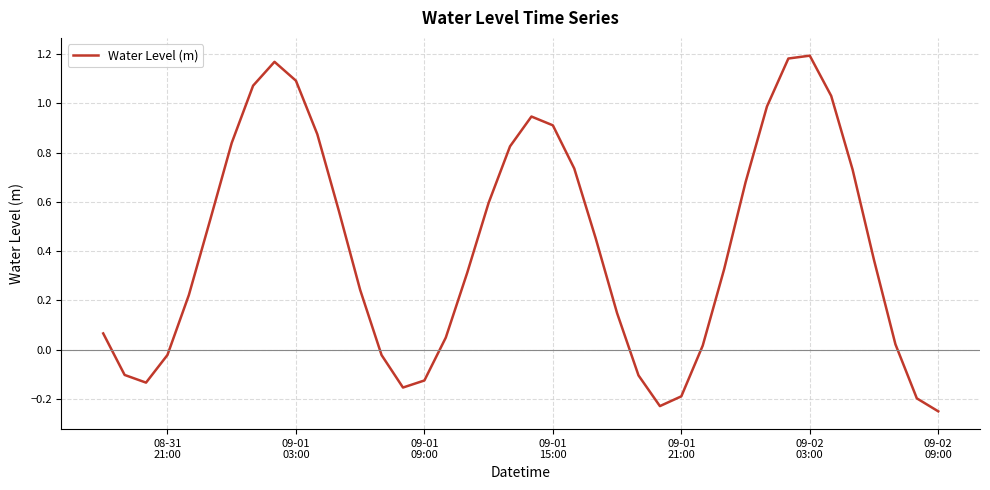

What is the difference between the maximum and minimum values?

1.4